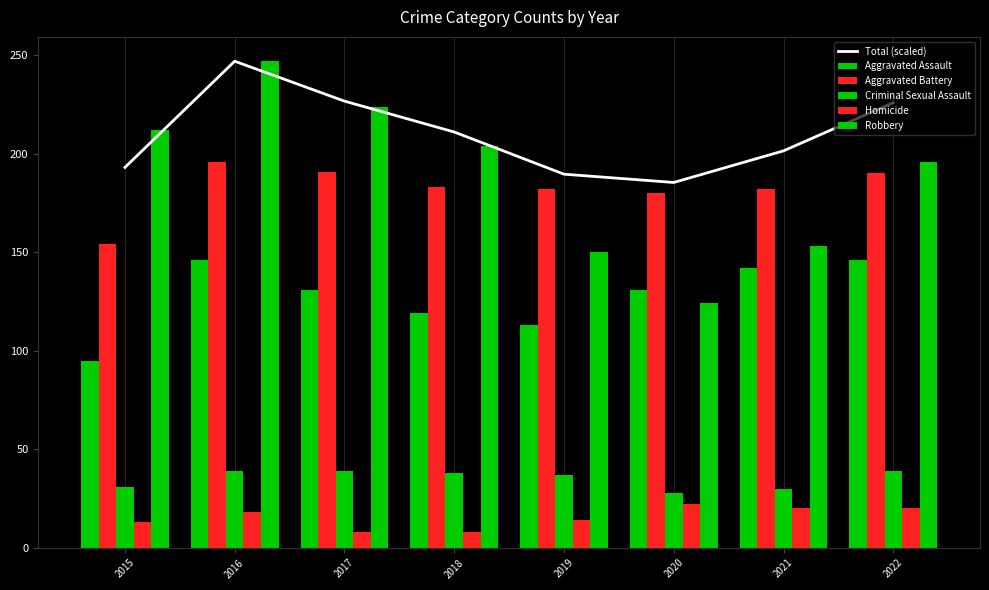

Is it true that Robbery equals 103.0 at 2015?

False